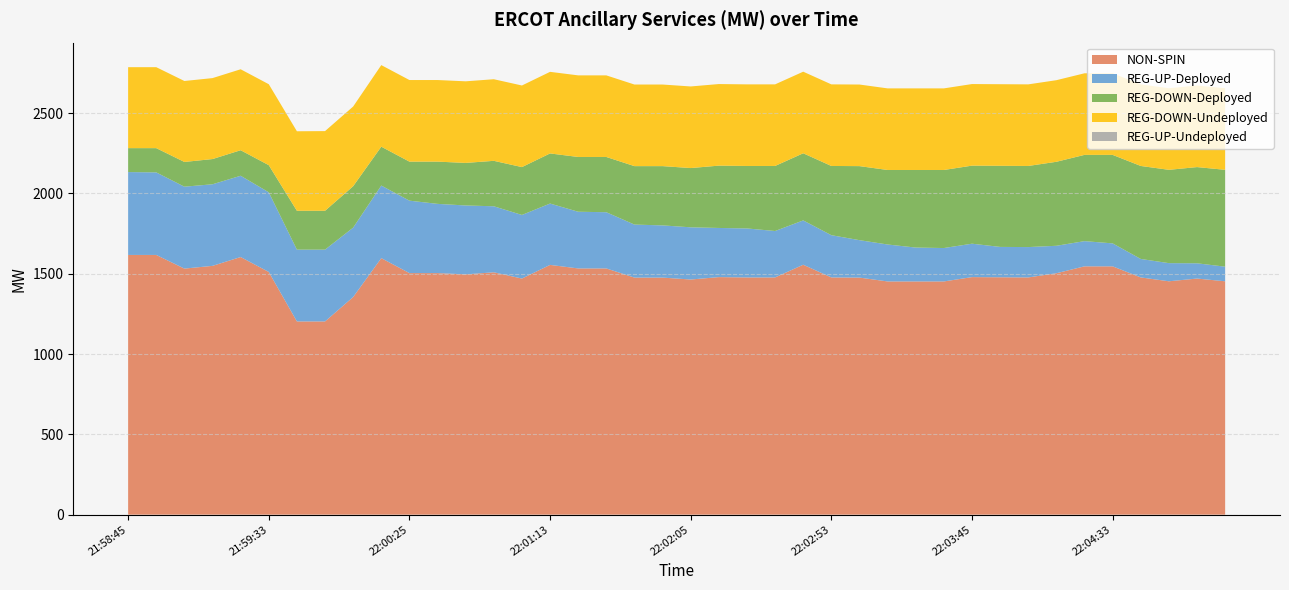

Reading left to right, extract all data points from this chart.

NON-SPIN: 21:58:45=1617	21:58:53=1617	21:59:05=1532	21:59:13=1549	21:59:25=1604	21:59:33=1511	21:59:45=1203	21:59:53=1203	22:00:05=1355	22:00:13=1597	22:00:25=1504	22:00:33=1504	22:00:45=1496	22:00:53=1509	22:01:05=1470	22:01:13=1555	22:01:25=1533	22:01:33=1533	22:01:45=1476	22:01:53=1476	22:02:05=1464	22:02:13=1479	22:02:25=1477	22:02:33=1477	22:02:45=1556	22:02:53=1477	22:03:05=1476	22:03:13=1452	22:03:25=1452	22:03:33=1452	22:03:45=1479	22:03:53=1478	22:04:05=1477	22:04:13=1503	22:04:25=1546	22:04:33=1546	22:04:45=1477	22:04:53=1453	22:05:05=1470	22:05:13=1453
REG-UP-Deployed: 21:58:45=516	21:58:53=514	21:59:05=510	21:59:13=508	21:59:25=506	21:59:33=496	21:59:45=447	21:59:53=447	22:00:05=432	22:00:13=452	22:00:25=451	22:00:33=431	22:00:45=429	22:00:53=411	22:01:05=396	22:01:13=382	22:01:25=353	22:01:33=350	22:01:45=330	22:01:53=325	22:02:05=325	22:02:13=306	22:02:25=305	22:02:33=289	22:02:45=276	22:02:53=263	22:03:05=233	22:03:13=230	22:03:25=211	22:03:33=208	22:03:45=208	22:03:53=189	22:04:05=189	22:04:13=171	22:04:25=157	22:04:33=143	22:04:45=115	22:04:53=113	22:05:05=95	22:05:13=91
REG-DOWN-Deployed: 21:58:45=149	21:58:53=151	21:59:05=154	21:59:13=157	21:59:25=159	21:59:33=169	21:59:45=242	21:59:53=242	22:00:05=258	22:00:13=242	22:00:25=243	22:00:33=263	22:00:45=265	22:00:53=283	22:01:05=298	22:01:13=312	22:01:25=341	22:01:33=344	22:01:45=364	22:01:53=369	22:02:05=369	22:02:13=388	22:02:25=389	22:02:33=405	22:02:45=418	22:02:53=431	22:03:05=461	22:03:13=464	22:03:25=483	22:03:33=486	22:03:45=486	22:03:53=505	22:04:05=505	22:04:13=523	22:04:25=537	22:04:33=551	22:04:45=579	22:04:53=581	22:05:05=599	22:05:13=603
REG-DOWN-Undeployed: 21:58:45=504	21:58:53=504	21:59:05=504	21:59:13=504	21:59:25=504	21:59:33=504	21:59:45=495	21:59:53=496	22:00:05=496	22:00:13=508	22:00:25=508	22:00:33=508	22:00:45=508	22:00:53=508	22:01:05=508	22:01:13=508	22:01:25=508	22:01:33=508	22:01:45=508	22:01:53=508	22:02:05=508	22:02:13=508	22:02:25=508	22:02:33=508	22:02:45=508	22:02:53=508	22:03:05=508	22:03:13=508	22:03:25=508	22:03:33=508	22:03:45=508	22:03:53=508	22:04:05=508	22:04:13=508	22:04:25=508	22:04:33=508	22:04:45=508	22:04:53=508	22:05:05=508	22:05:13=508
REG-UP-Undeployed: 21:58:45=0	21:58:53=0	21:59:05=0	21:59:13=0	21:59:25=0	21:59:33=0	21:59:45=0	21:59:53=0	22:00:05=0	22:00:13=0	22:00:25=0	22:00:33=0	22:00:45=0	22:00:53=0	22:01:05=0	22:01:13=0	22:01:25=0	22:01:33=0	22:01:45=0	22:01:53=0	22:02:05=0	22:02:13=0	22:02:25=0	22:02:33=0	22:02:45=0	22:02:53=0	22:03:05=0	22:03:13=0	22:03:25=0	22:03:33=0	22:03:45=0	22:03:53=0	22:04:05=0	22:04:13=0	22:04:25=0	22:04:33=0	22:04:45=0	22:04:53=0	22:05:05=0	22:05:13=0